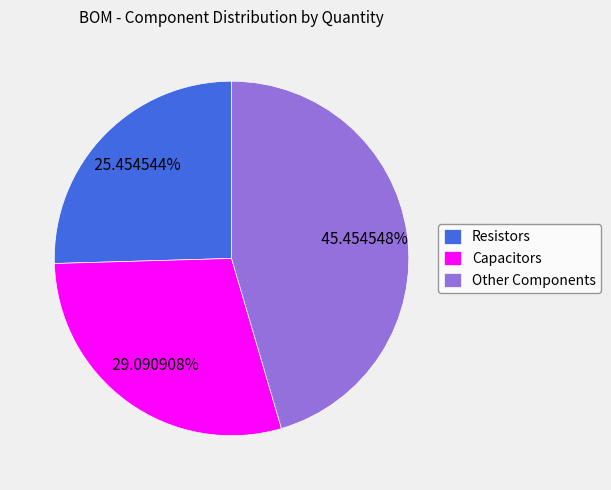

Rank the categories by value from highest to lowest.

Other Components, Capacitors, Resistors